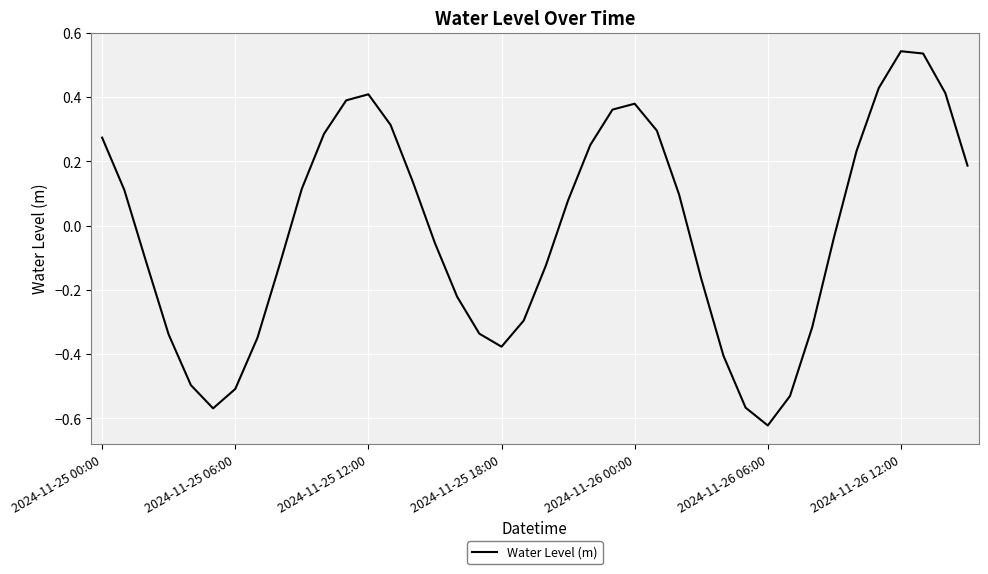

What is the difference between the maximum and minimum values?

1.2